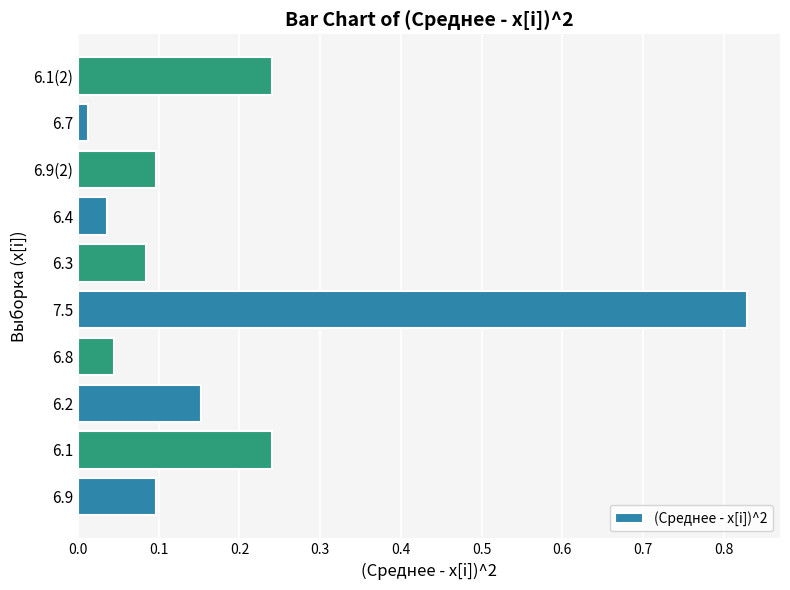

What is the sum of all values?

1.8